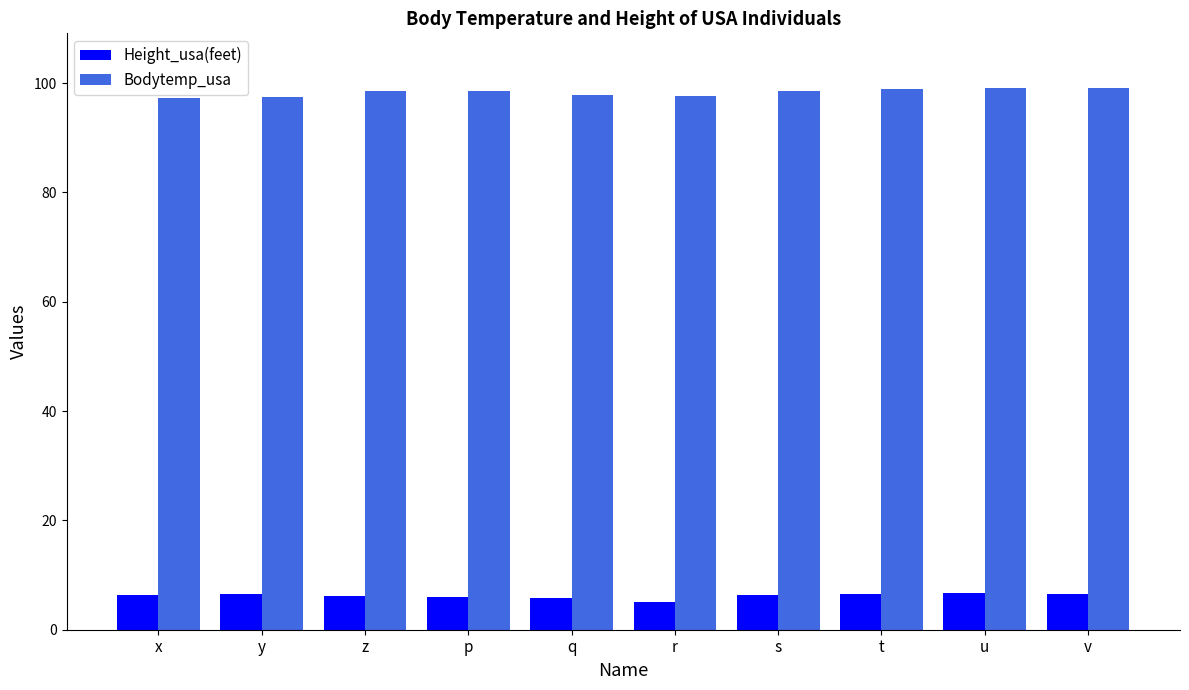

Rank the series by their average value, from lowest to highest.

Height_usa(feet), Bodytemp_usa